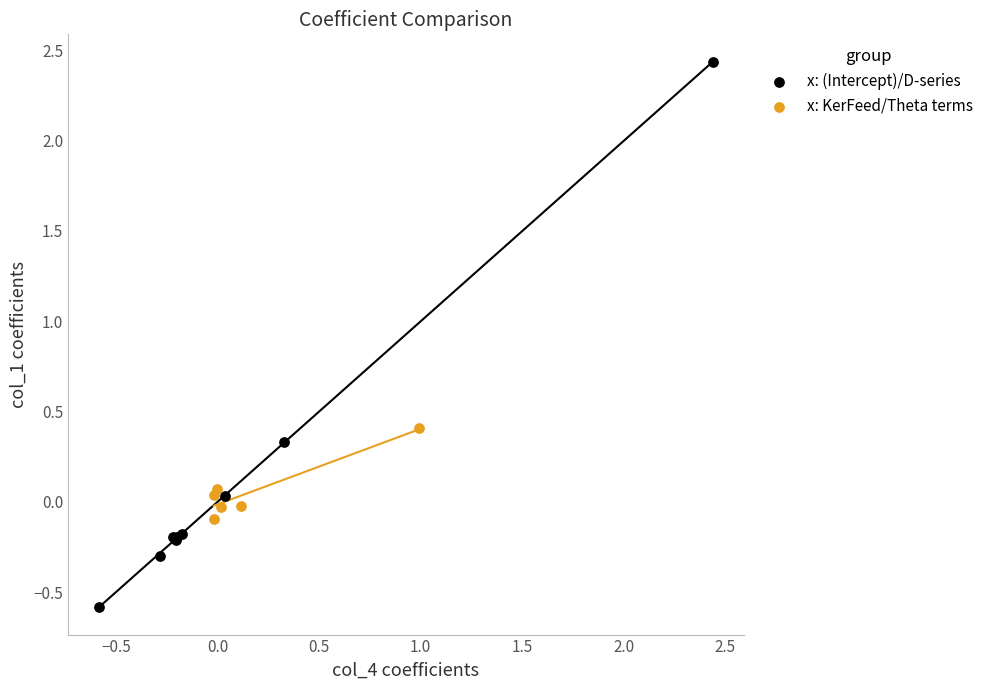

Which series has the widest spread of Y values?

x: (Intercept)/D-series